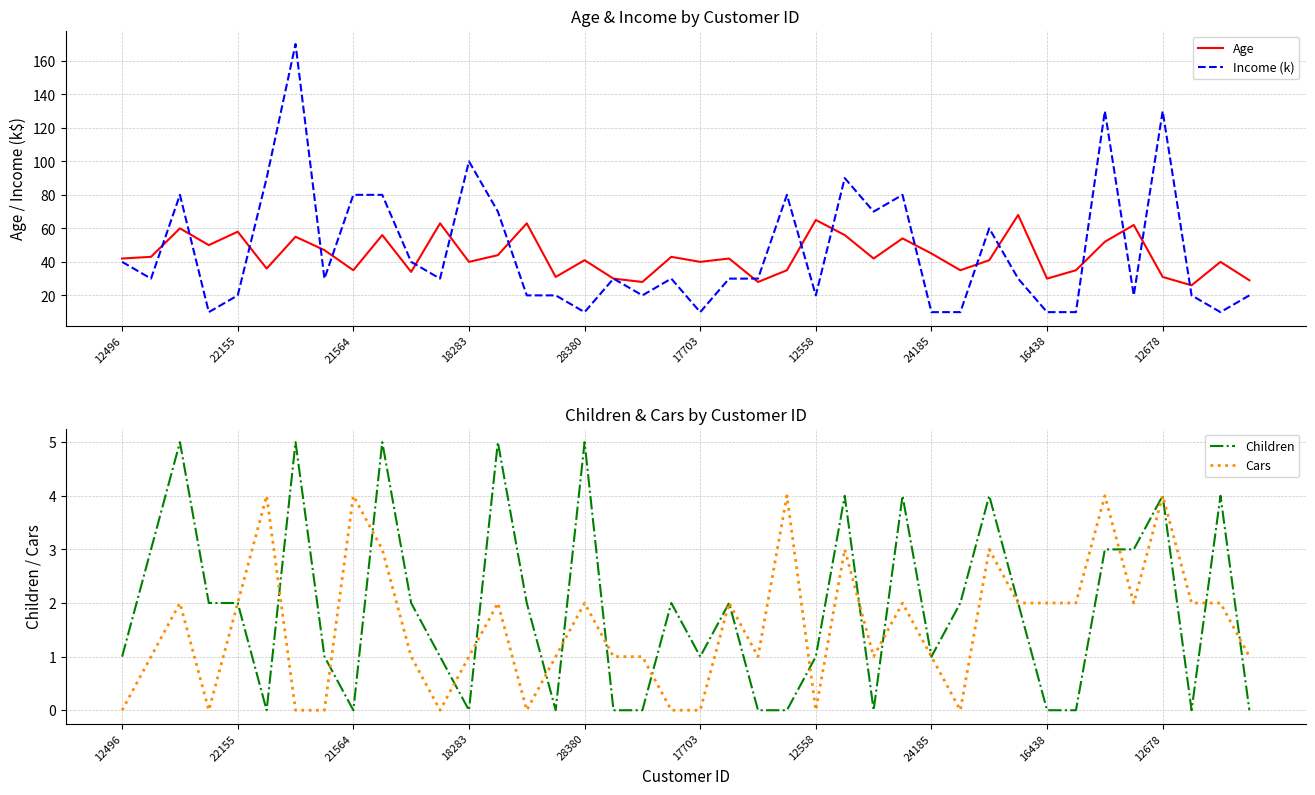

What is the maximum value for Income (k)?

170